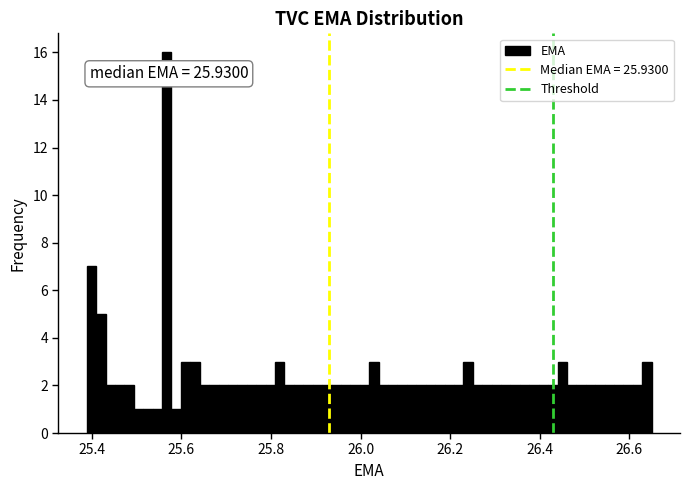

Around what value on the x-axis is the tallest bar? Give the approximate position of its centre, as read against the axis.

25.56